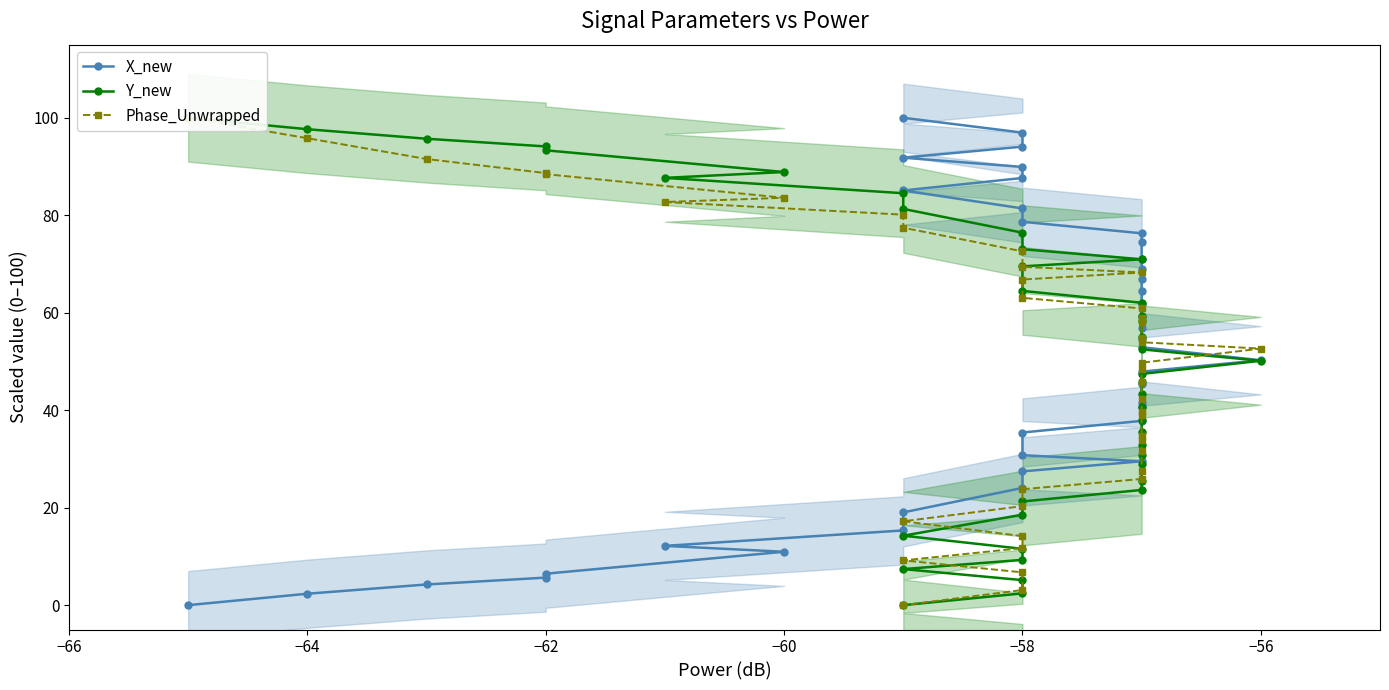

True or false: X_new and Phase_Unwrapped cross at least once.

True